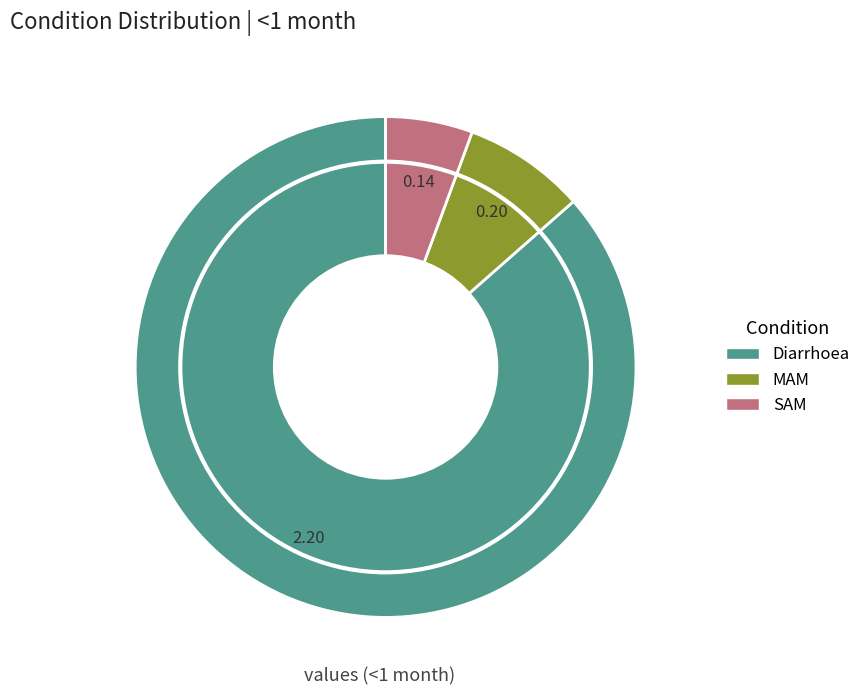

Rank the categories by value from highest to lowest.

Diarrhoea, MAM, SAM